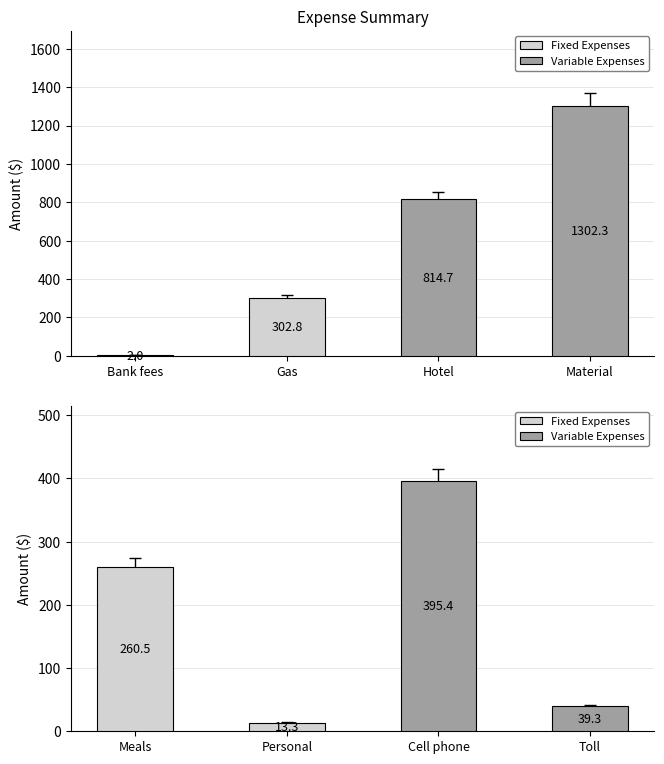

List the series in order of their overall mean, lowest first.

Fixed Expenses, Variable Expenses